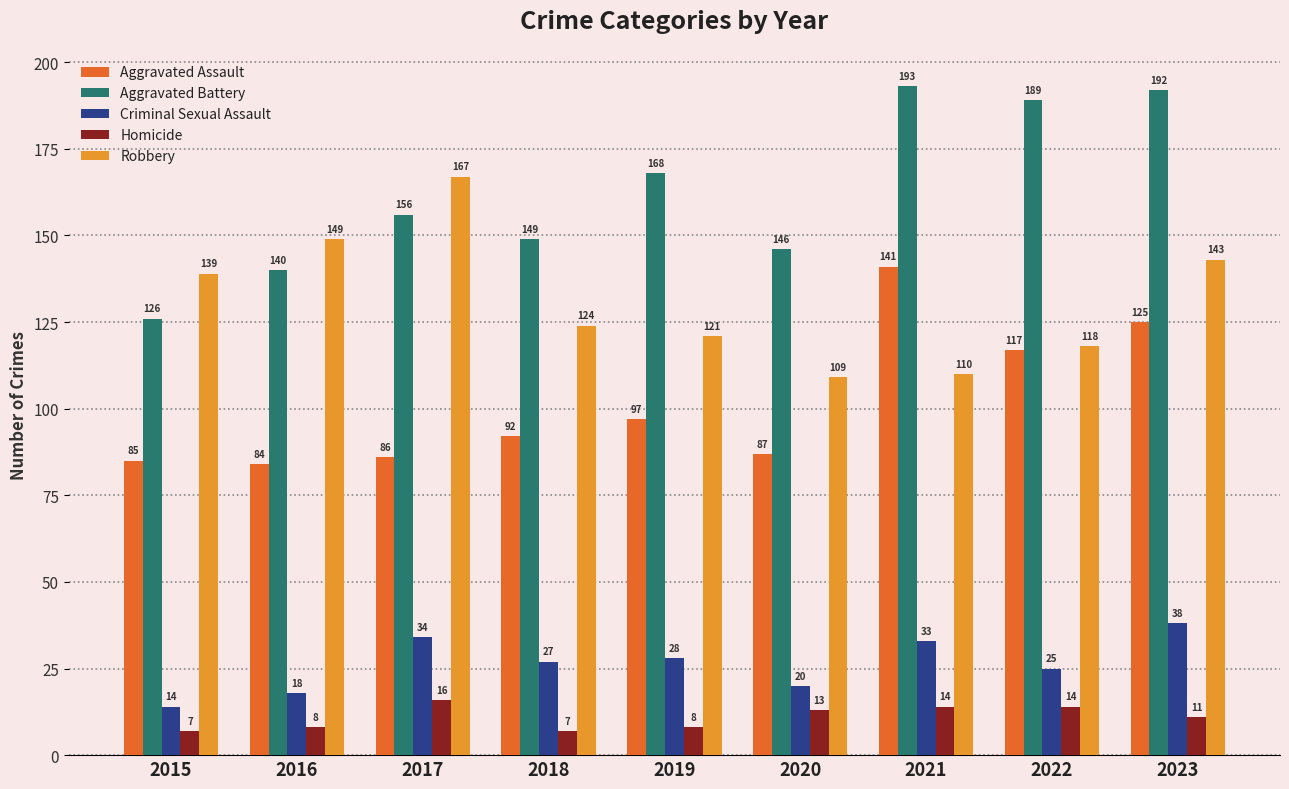

What is the difference between the highest and lowest values at 2022?

175